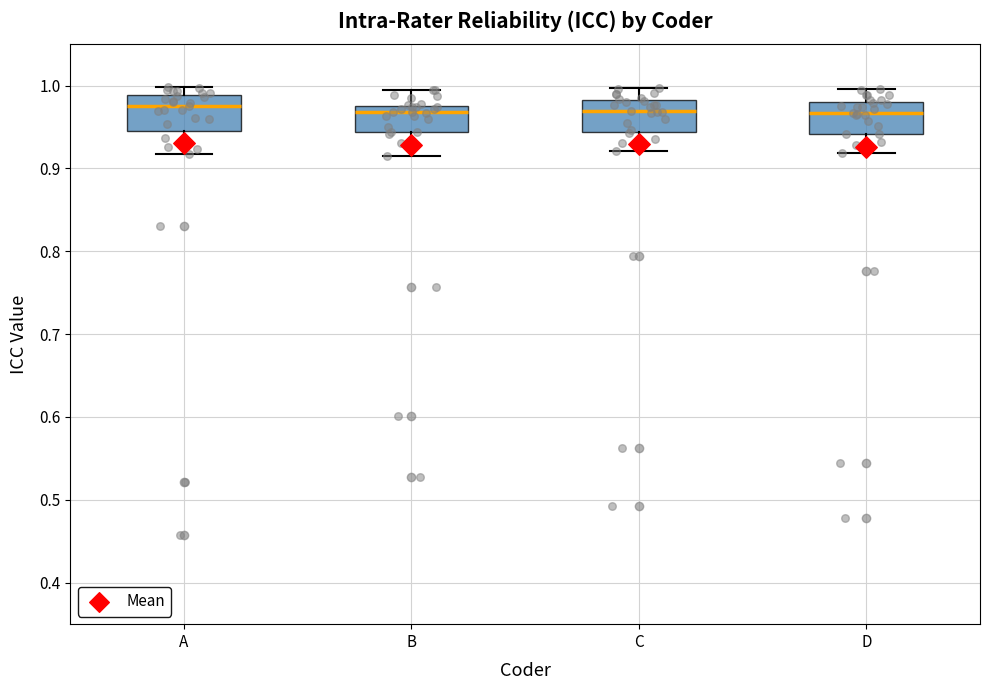

Where does the upper whisker of the box for D end on the y-axis? The values are not printed on the chart, so give them approximately, as read against the axis.

1.00